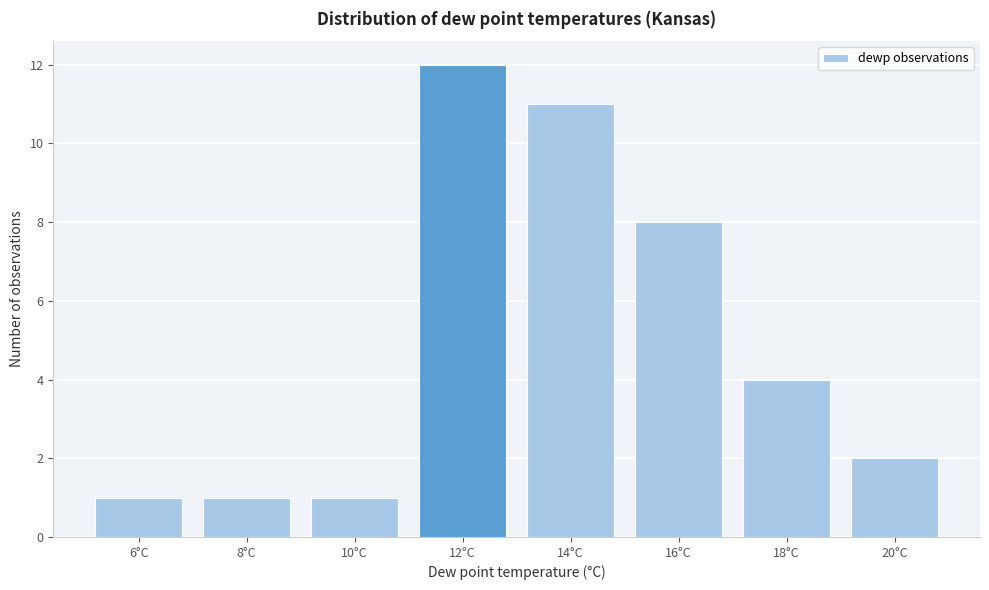

Reading left to right, list all the values displayed in this chart.

6°C=1	8°C=1	10°C=1	12°C=12	14°C=11	16°C=8	18°C=4	20°C=2